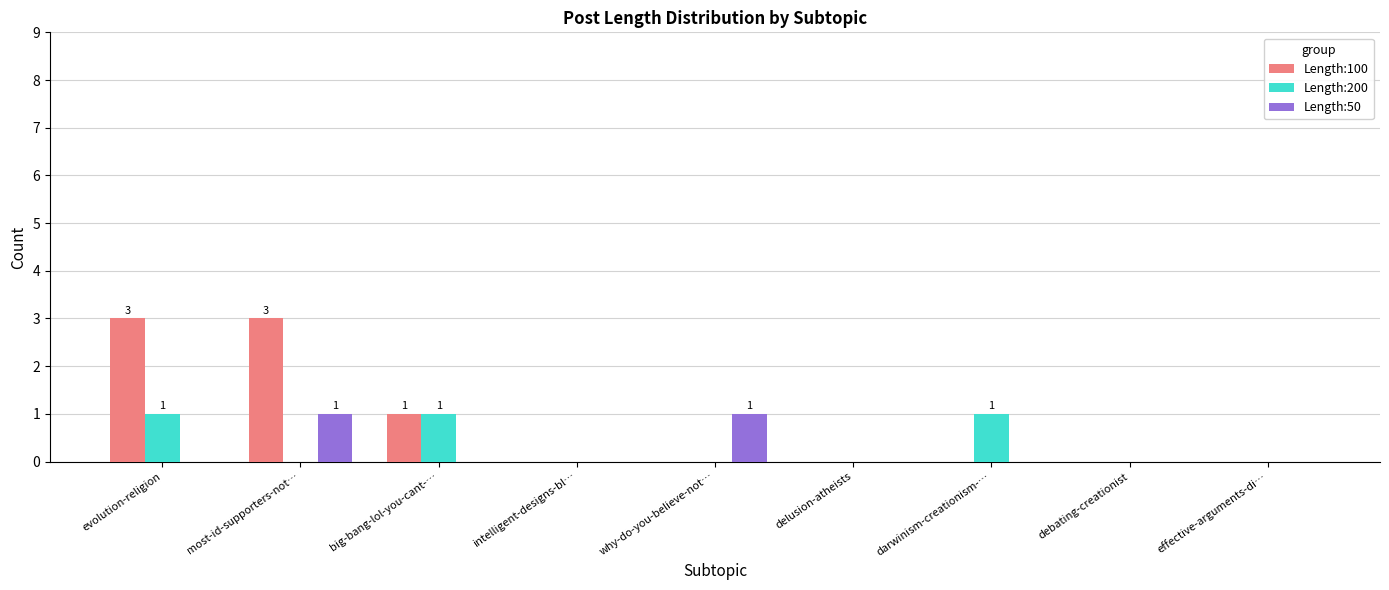

Reading left to right, extract all data points from this chart.

Length:100: evolution-religion=3	most-id-supporters-not…=3	big-bang-lol-you-cant-…=1	intelligent-designs-bl…=0	why-do-you-believe-not…=0	delusion-atheists=0	darwinism-creationism-…=0	debating-creationist=0	effective-arguments-di…=0
Length:200: evolution-religion=1	most-id-supporters-not…=0	big-bang-lol-you-cant-…=1	intelligent-designs-bl…=0	why-do-you-believe-not…=0	delusion-atheists=0	darwinism-creationism-…=1	debating-creationist=0	effective-arguments-di…=0
Length:50: evolution-religion=0	most-id-supporters-not…=1	big-bang-lol-you-cant-…=0	intelligent-designs-bl…=0	why-do-you-believe-not…=1	delusion-atheists=0	darwinism-creationism-…=0	debating-creationist=0	effective-arguments-di…=0